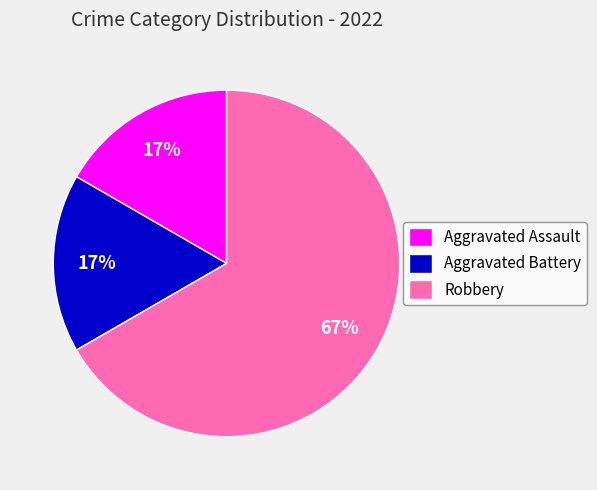

How many segments does this pie chart have?

3